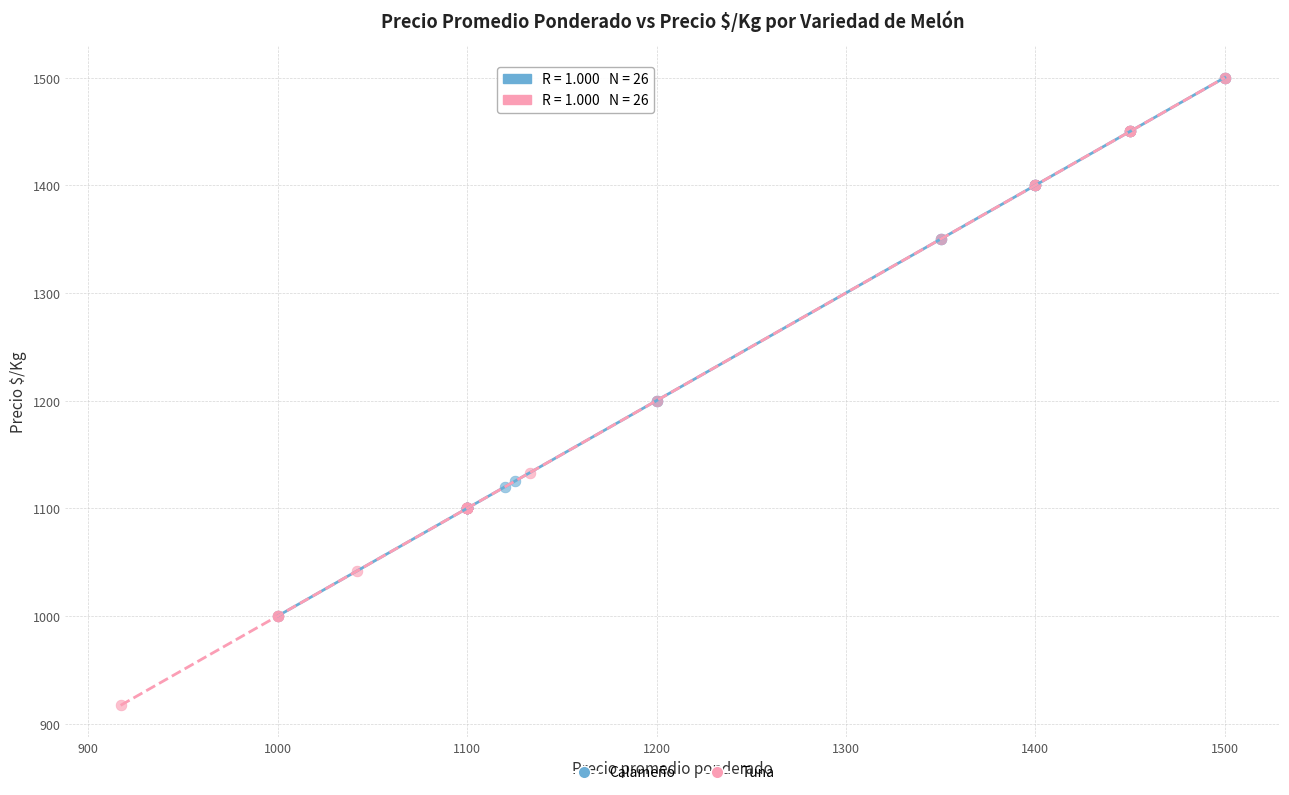

Which series has the widest spread of Y values?

Tuna